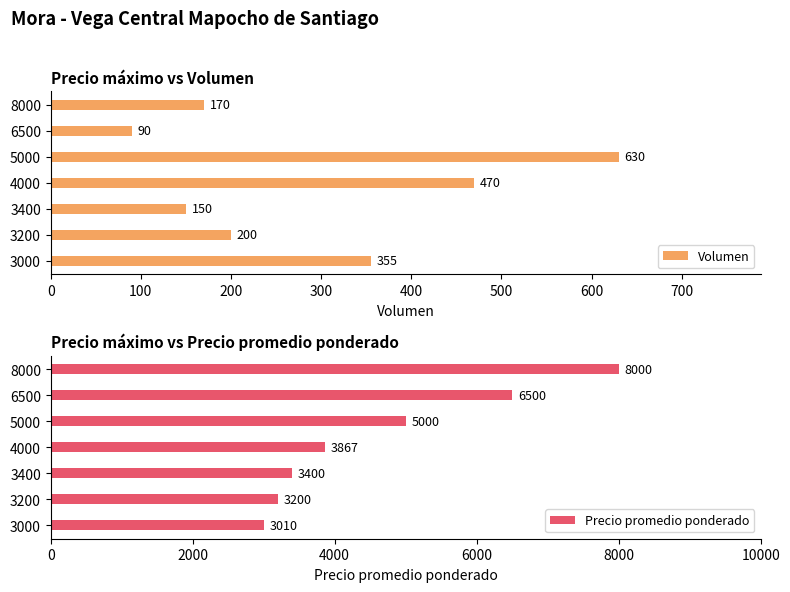

At how many categories does at least one series exceed 6836?

1